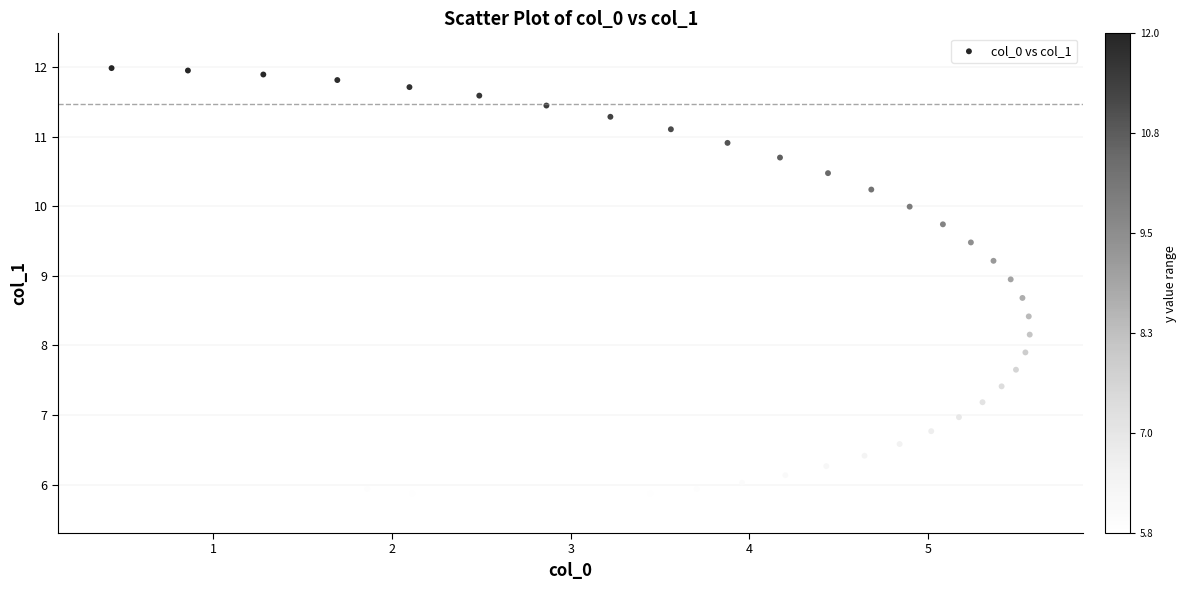

What is the range of Y values (max minus min)?

6.2